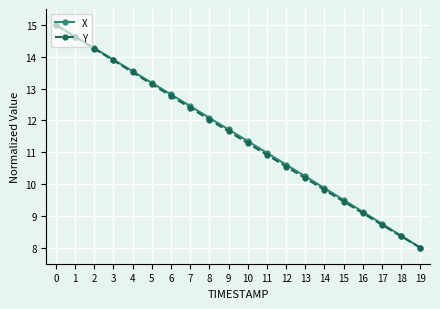

Which series changed the most between 8 and 14?

X